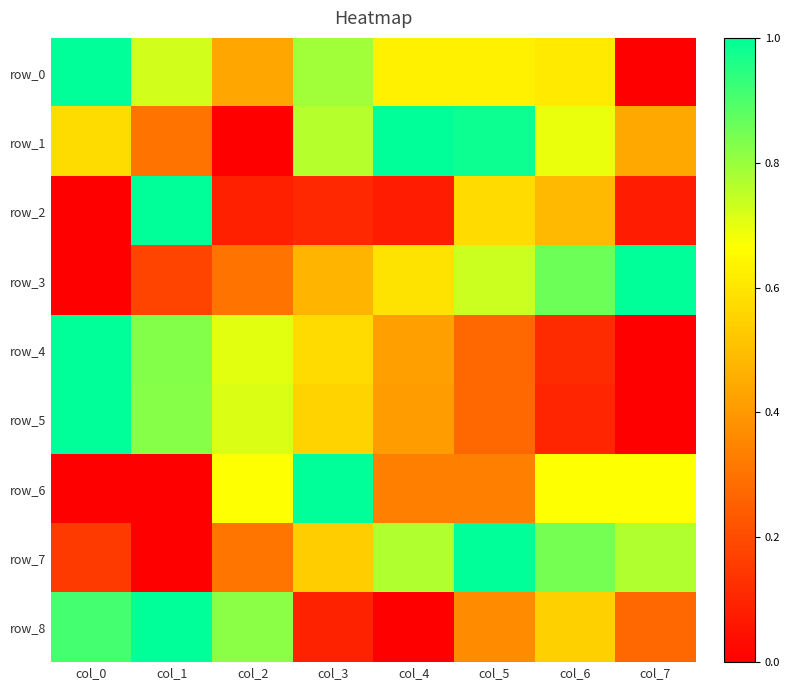

The value of row_7 at col_1 is 0.0. True or false?

True